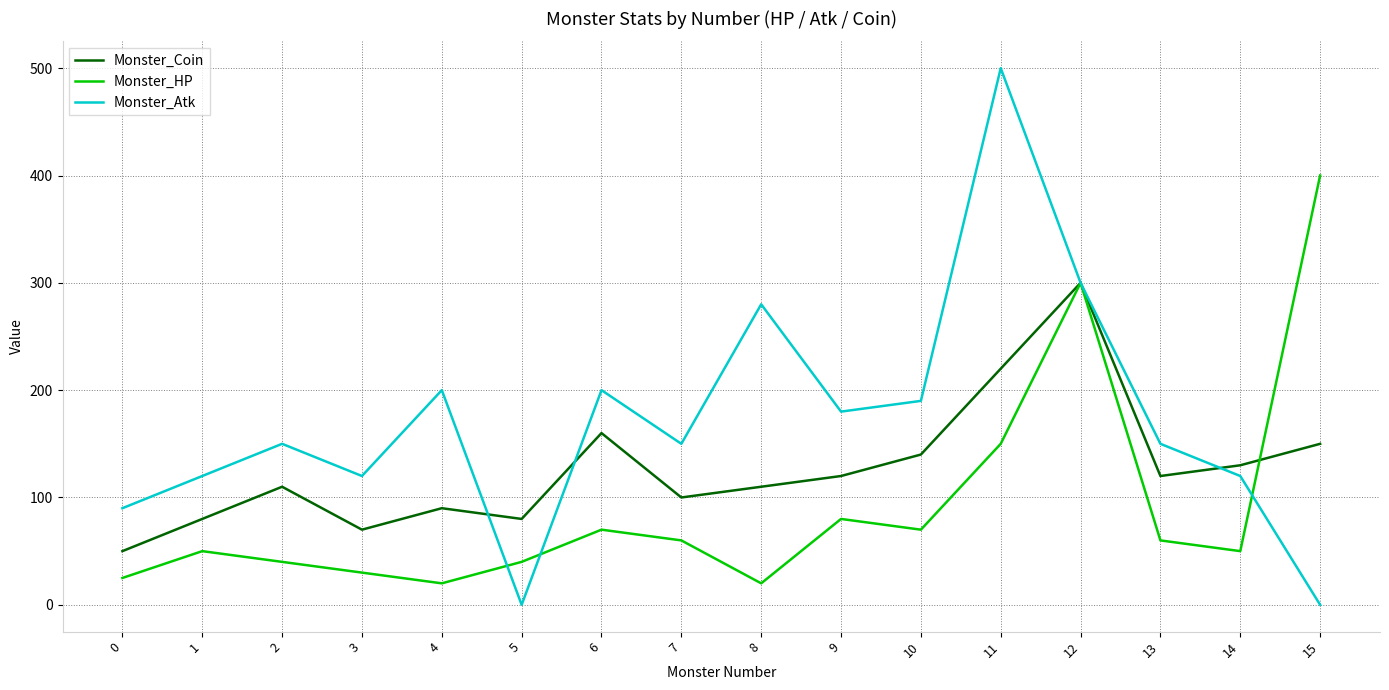

Reading left to right, transcribe all the data shown in this chart.

Monster_Coin: 0=50	1=80	2=110	3=70	4=90	5=80	6=160	7=100	8=110	9=120	10=140	11=220	12=300	13=120	14=130	15=150
Monster_HP: 0=25	1=50	2=40	3=30	4=20	5=40	6=70	7=60	8=20	9=80	10=70	11=150	12=300	13=60	14=50	15=400
Monster_Atk: 0=90	1=120	2=150	3=120	4=200	5=0	6=200	7=150	8=280	9=180	10=190	11=500	12=300	13=150	14=120	15=0